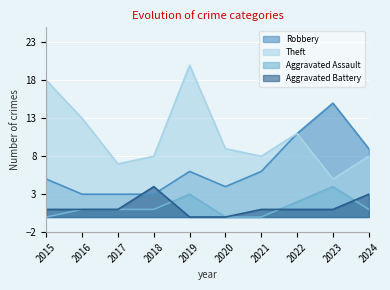

Which category has the lowest value across all series?

2015